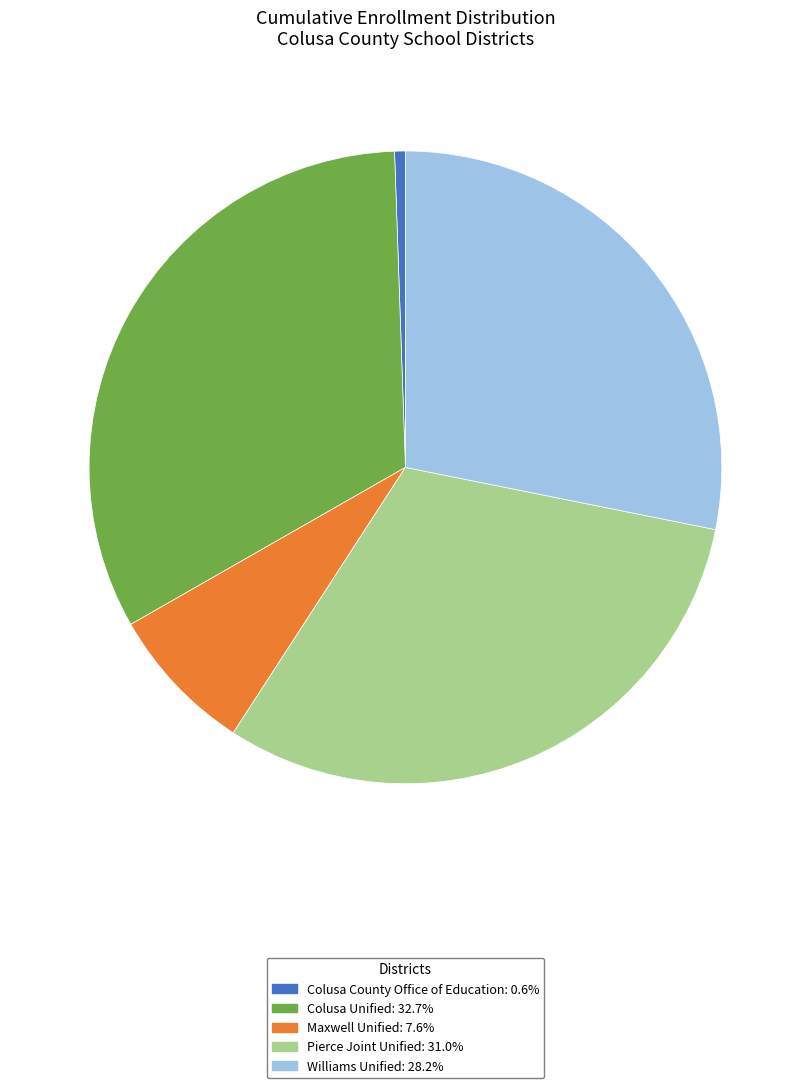

Which slice is the smallest?

Colusa County Office of Education